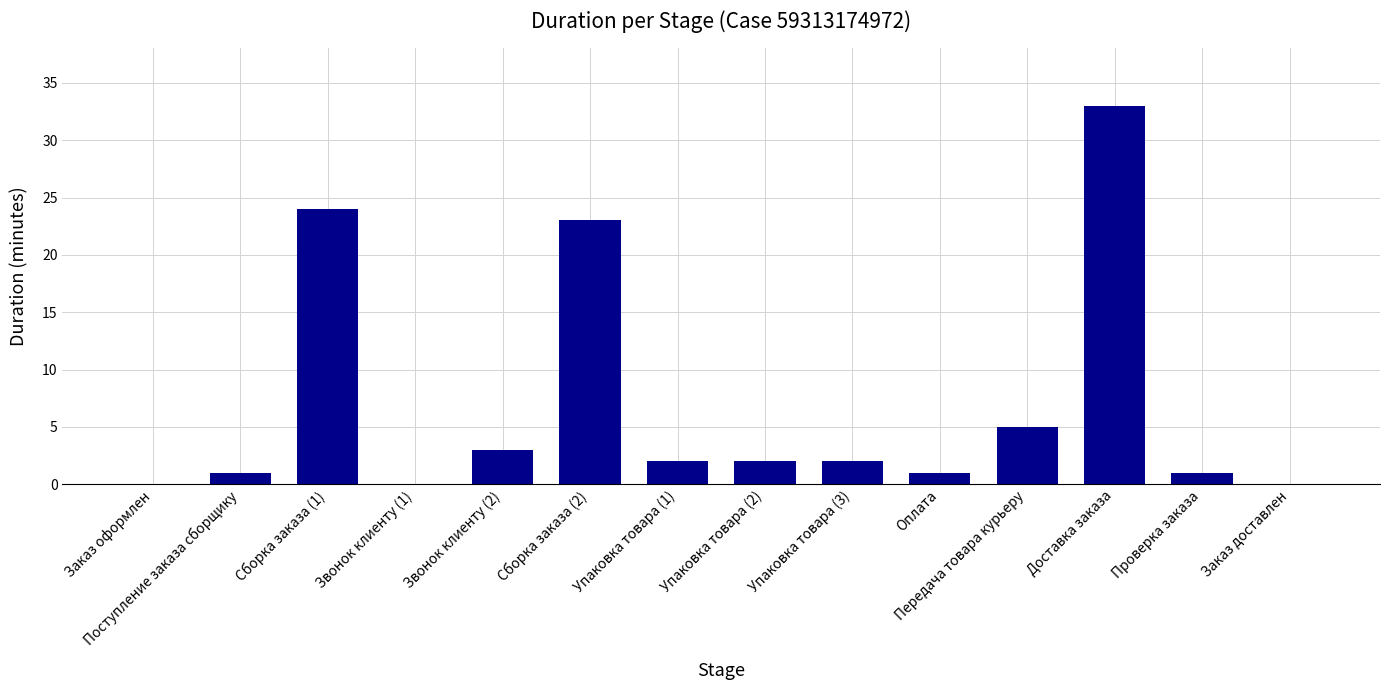

Reading right to left, transcribe all the data shown in this chart.

Заказ доставлен=0	Проверка заказа=1	Доставка заказа=33	Передача товара курьеру=5	Оплата=1	Упаковка товара (3)=2	Упаковка товара (2)=2	Упаковка товара (1)=2	Сборка заказа (2)=23	Звонок клиенту (2)=3	Звонок клиенту (1)=0	Сборка заказа (1)=24	Поступление заказа сборщику=1	Заказ оформлен=0